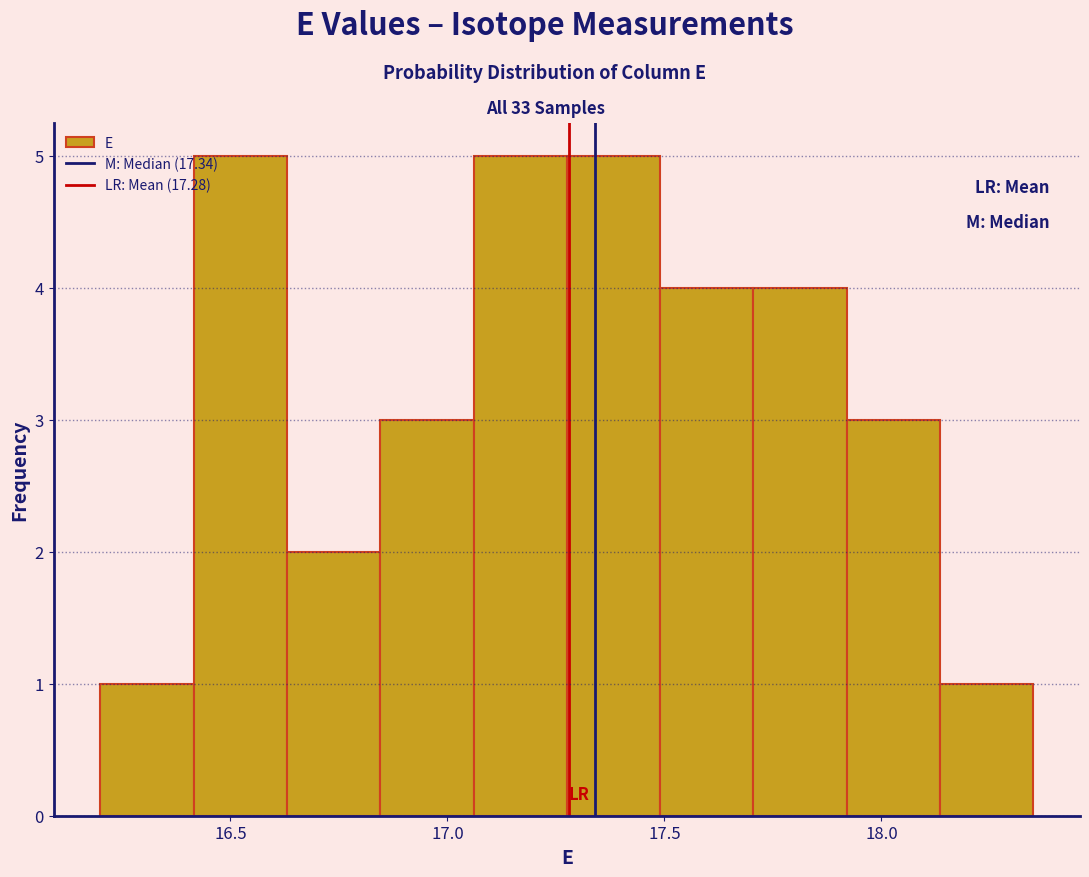

Reading left to right, transcribe this chart: for each bar, give the range it covers on the x-axis and its height. Neither the bar edges nor the heights are printed on the chart, so give them approximately, as read against the axes.

16.200 to 16.415: 1
16.415 to 16.630: 5
16.630 to 16.845: 2
16.845 to 17.060: 3
17.060 to 17.275: 5
17.275 to 17.490: 5
17.490 to 17.705: 4
17.705 to 17.920: 4
17.920 to 18.135: 3
18.135 to 18.350: 1